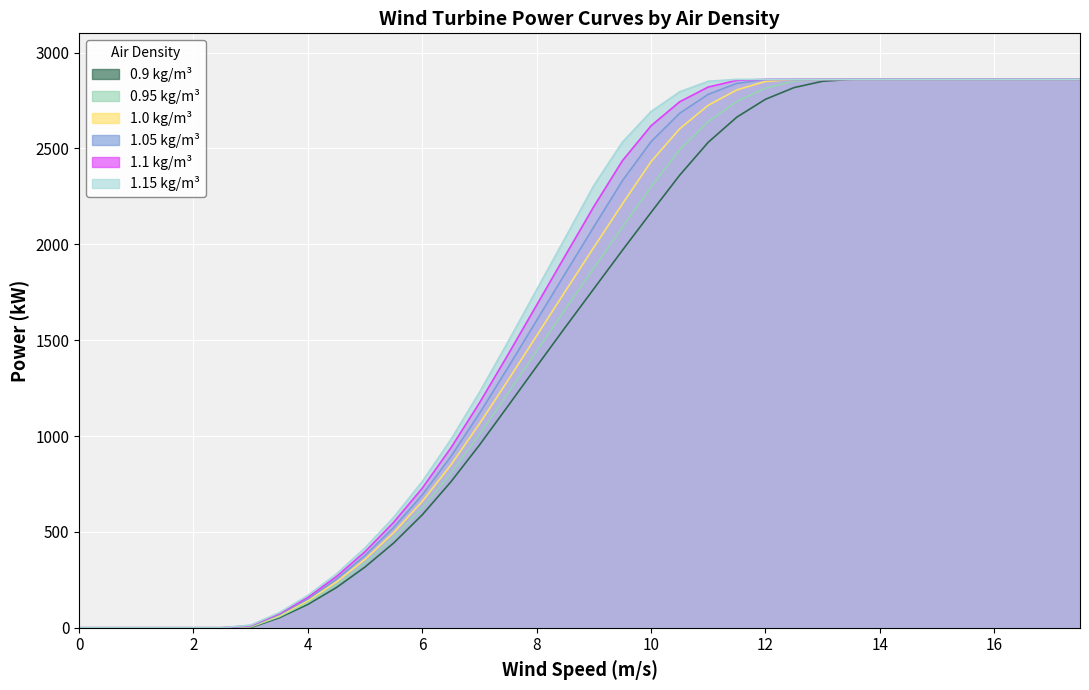

What are all the series names shown in the legend?

0.9 kg/m³, 0.95 kg/m³, 1.0 kg/m³, 1.05 kg/m³, 1.1 kg/m³, 1.15 kg/m³